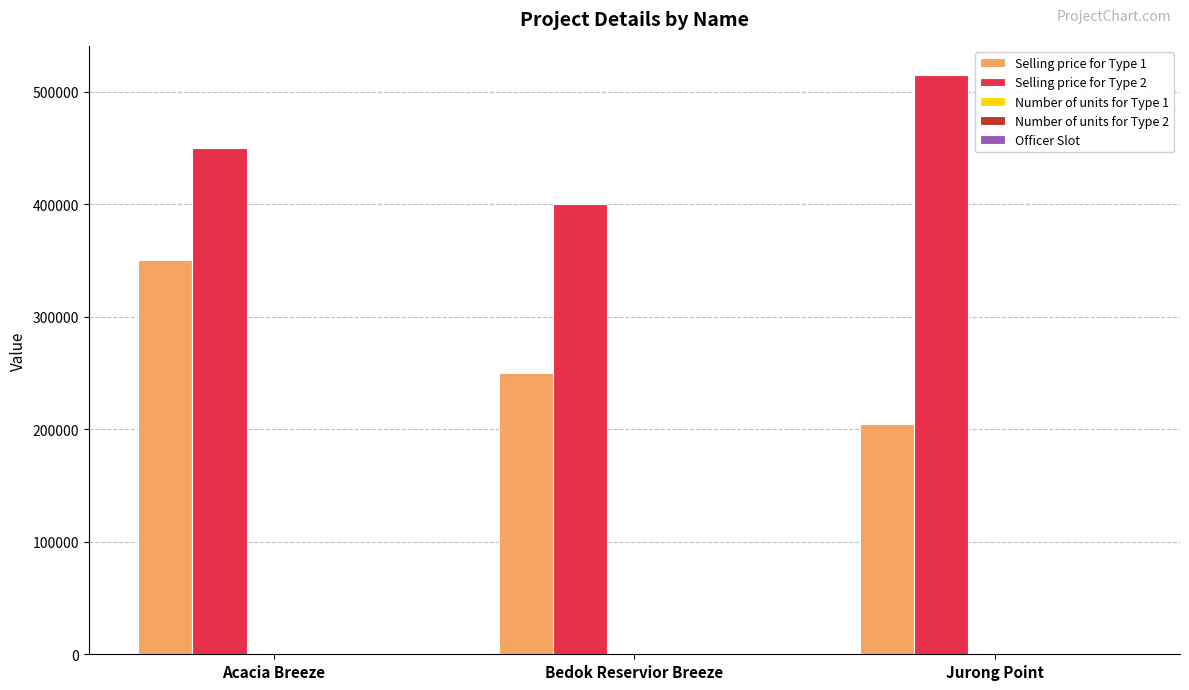

How many data points does each series have?

3